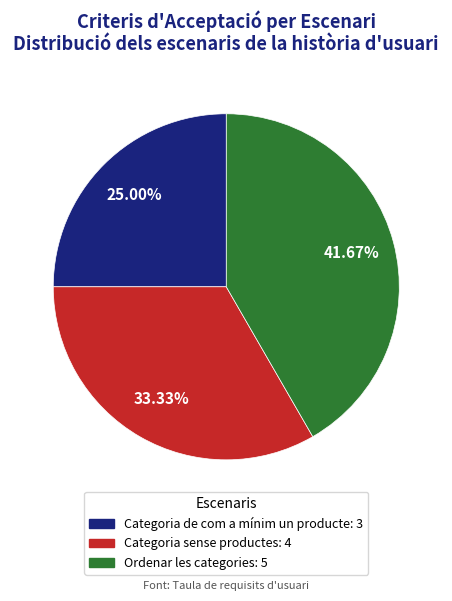

True or false: Categoria de com a mínim un producte accounts for 32% of the total.

False